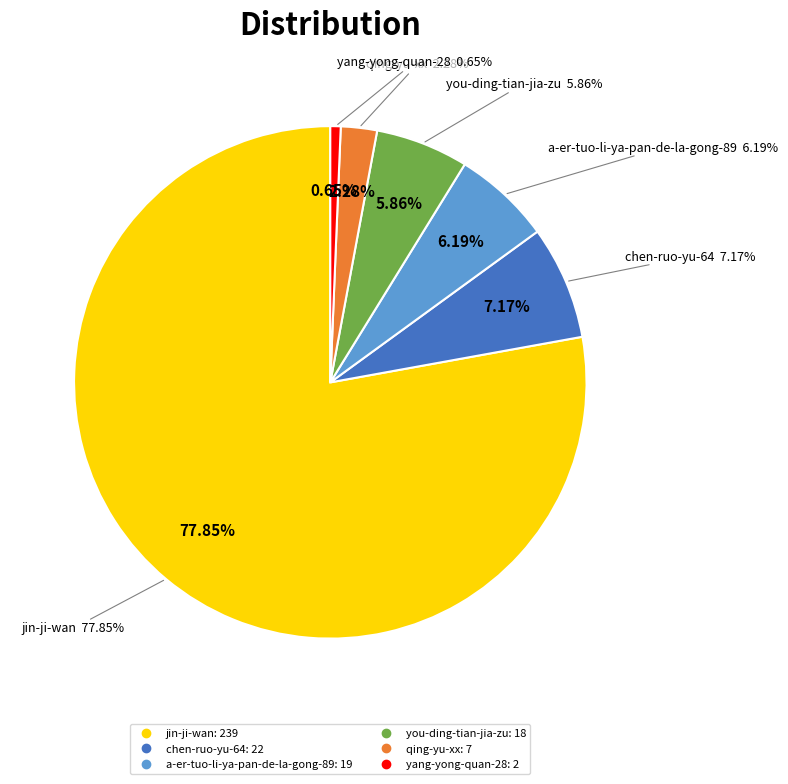

How many slices are in this pie chart?

6